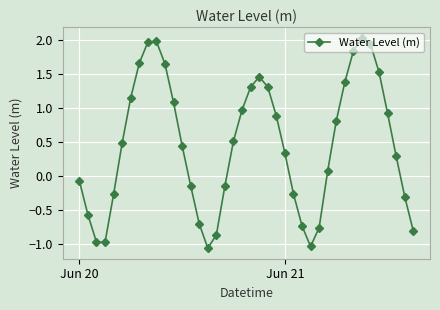

How many interior local peaks (higher than both neighbors) does the data have?

3